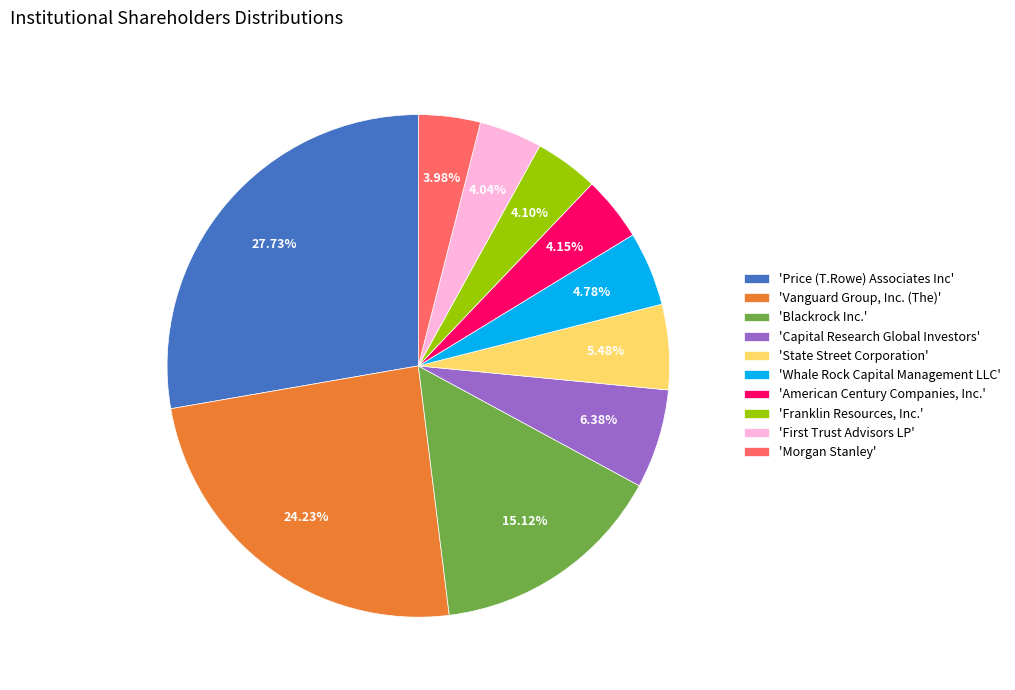

Combined, do 'Vanguard Group, Inc. (The)' and 'Capital Research Global Investors' account for over 50%?

No